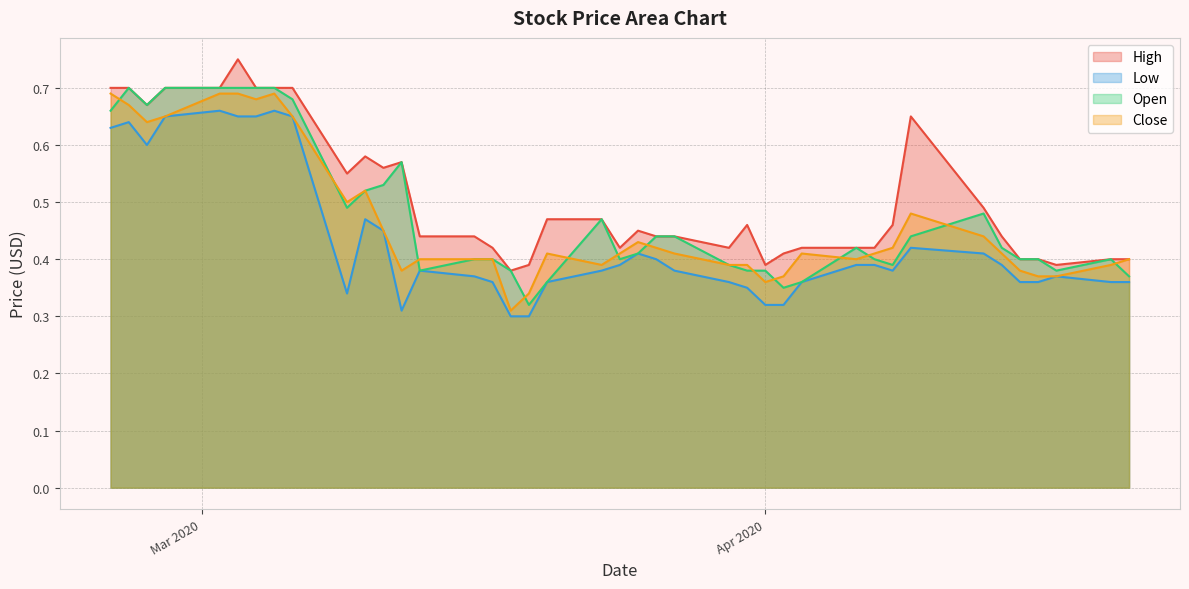

True or false: High and Low intersect in this chart.

False